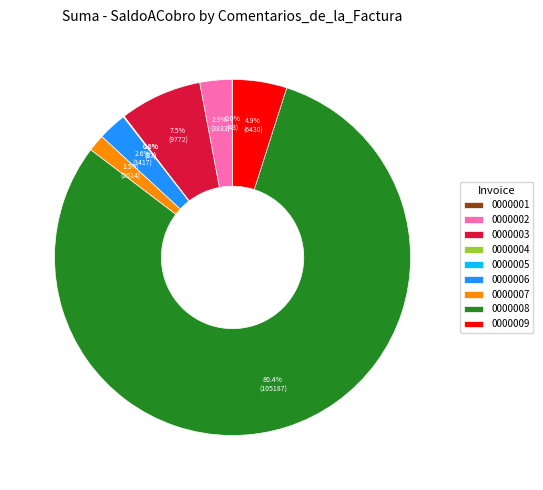

Between 0000007 and 0000006, which is larger?

0000006